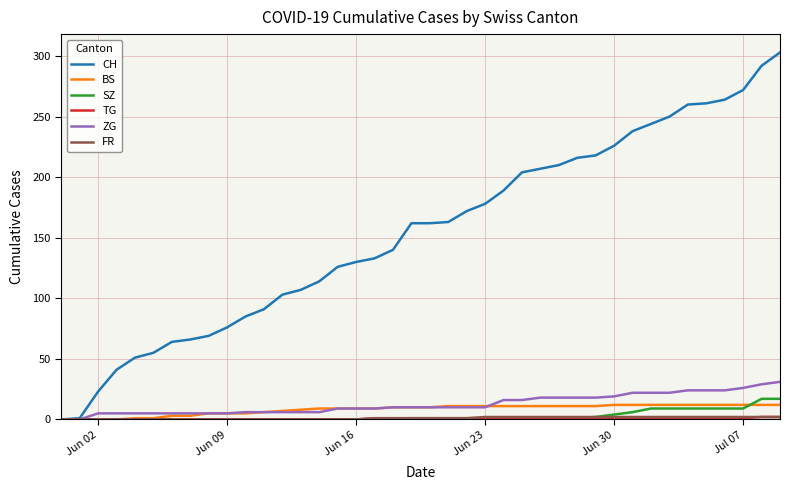

Which series has the widest spread of values?

CH